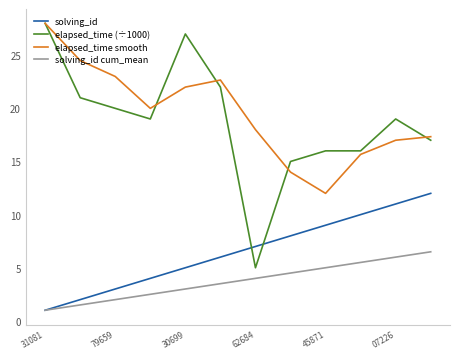

True or false: elapsed_time smooth and solving_id cum_mean cross at least once.

False